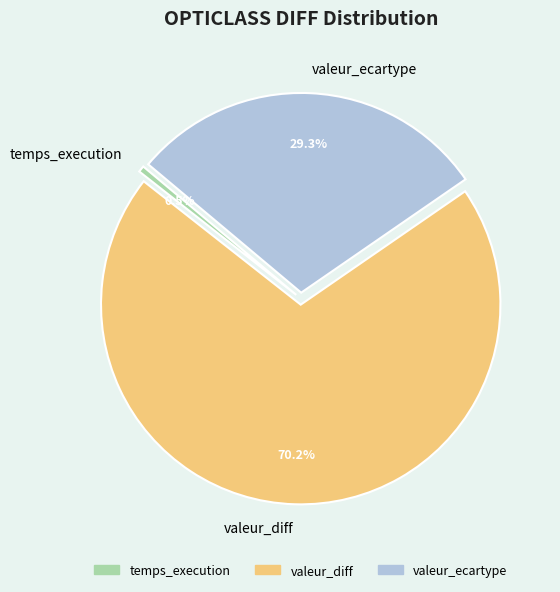

True or false: valeur_ecartype accounts for 21% of the total.

False